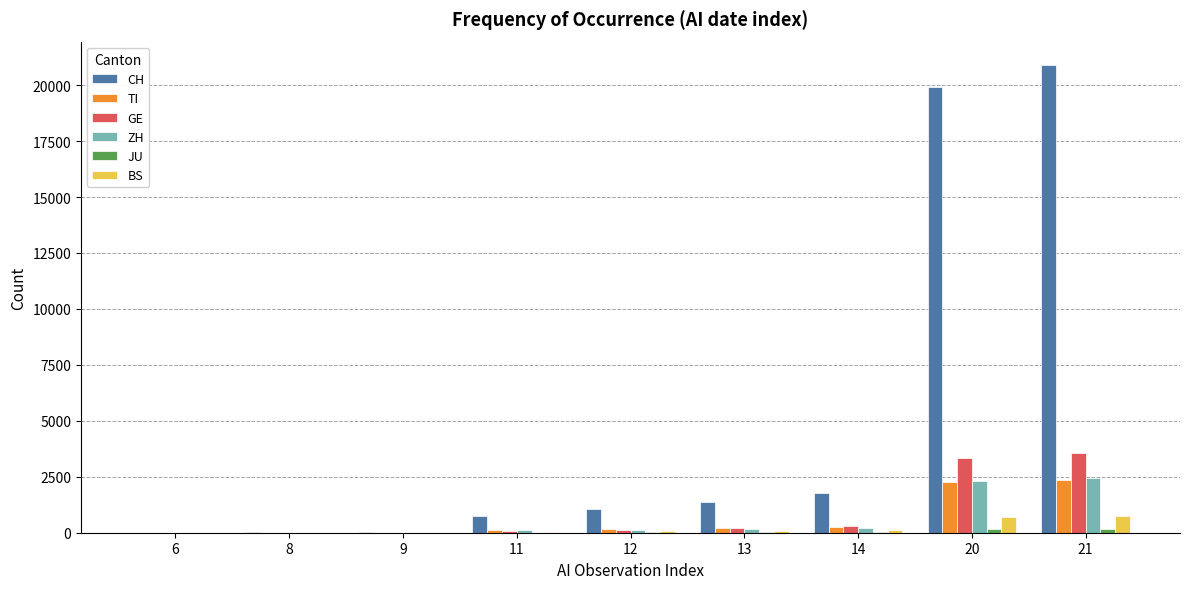

Which series has the largest total across all categories?

CH